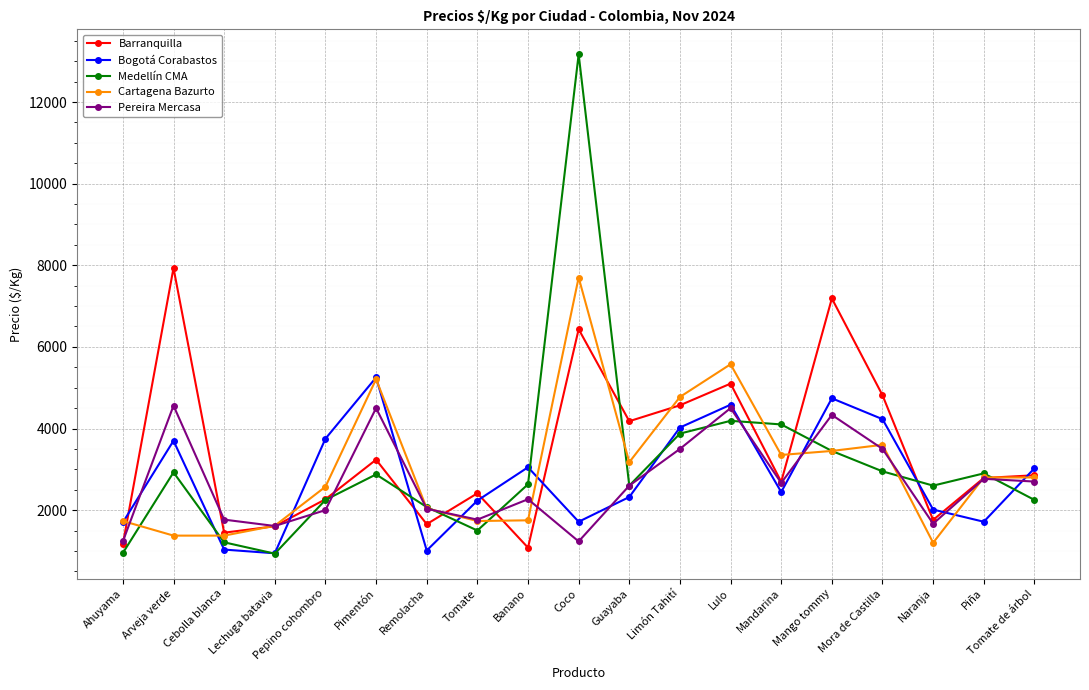

How many lines are shown in the chart?

5